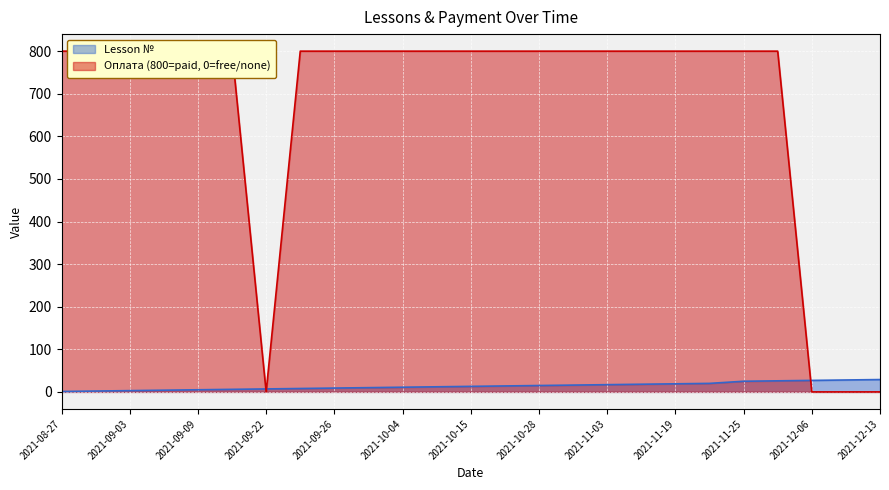

What are all the series names shown in the legend?

Lesson №, Оплата (800=paid, 0=free/none)